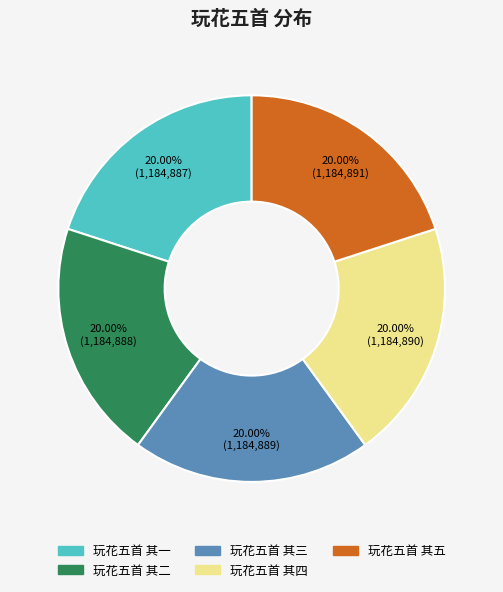

Is there a majority slice in this chart?

No